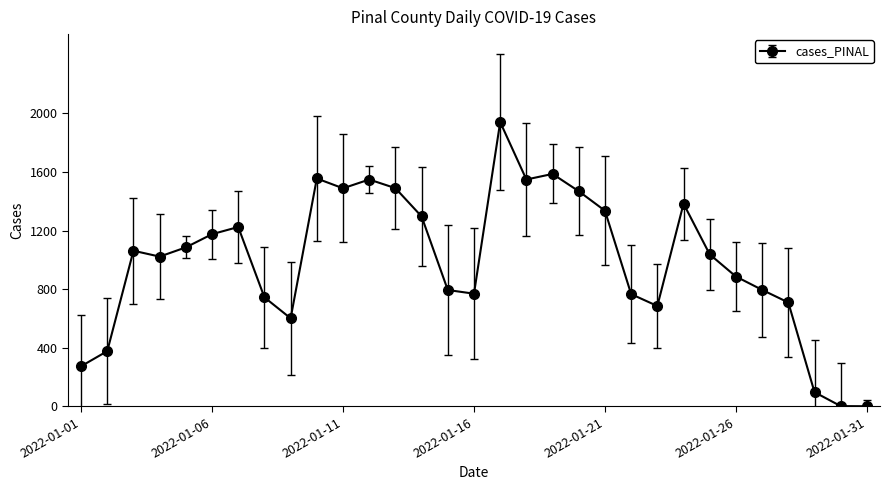

Count the number of categories in the chart.

31